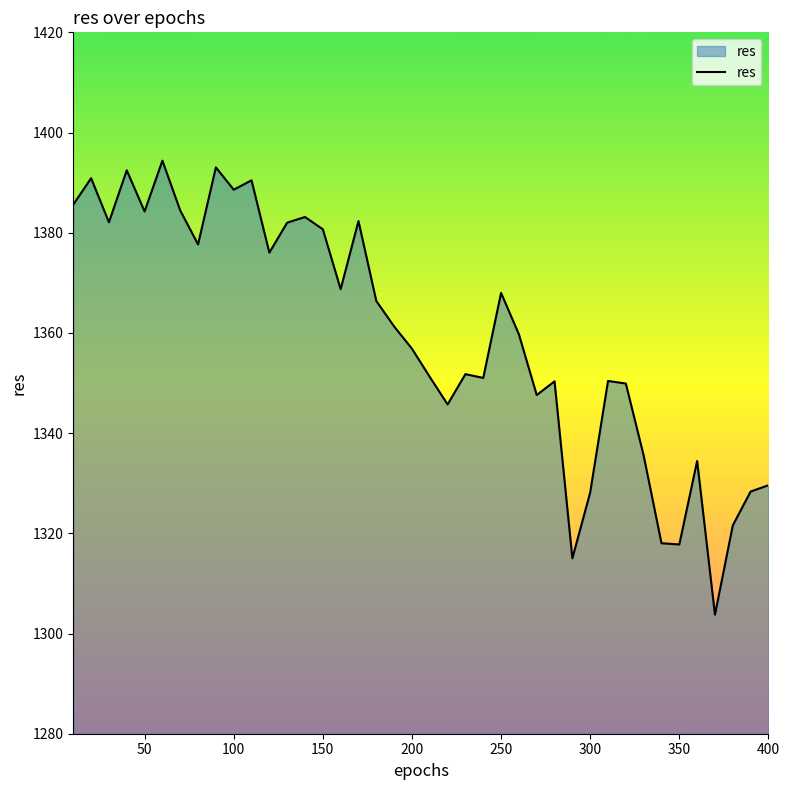

What is the difference between the maximum and minimum values?

90.6